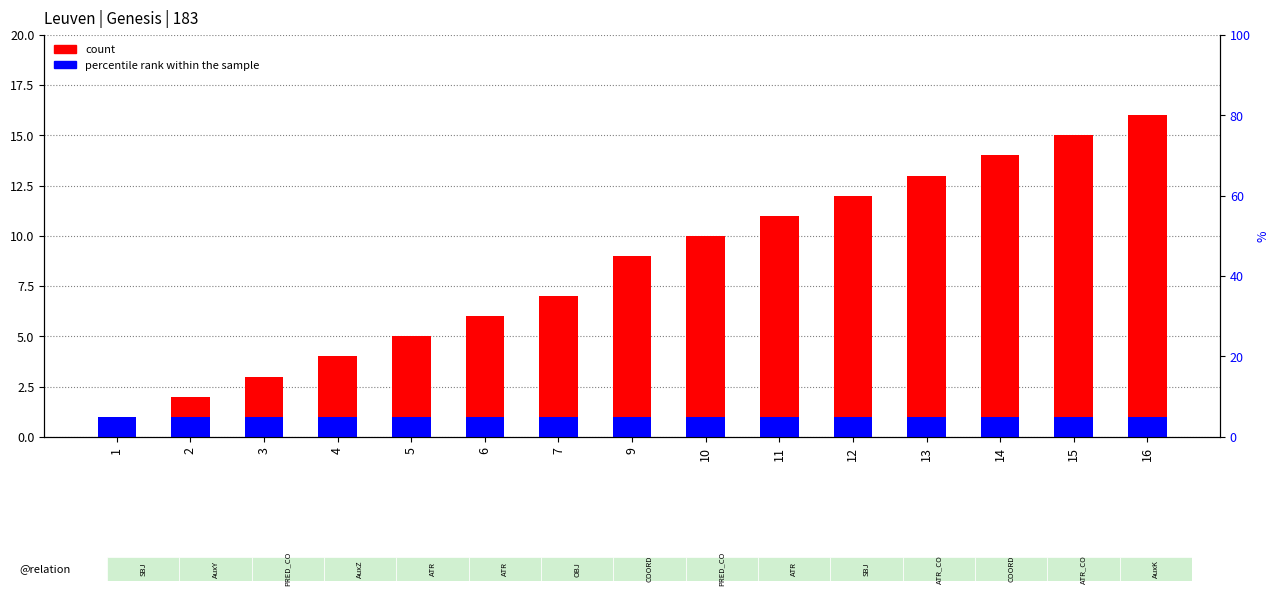

Is it true that count equals 11 at 7?

False